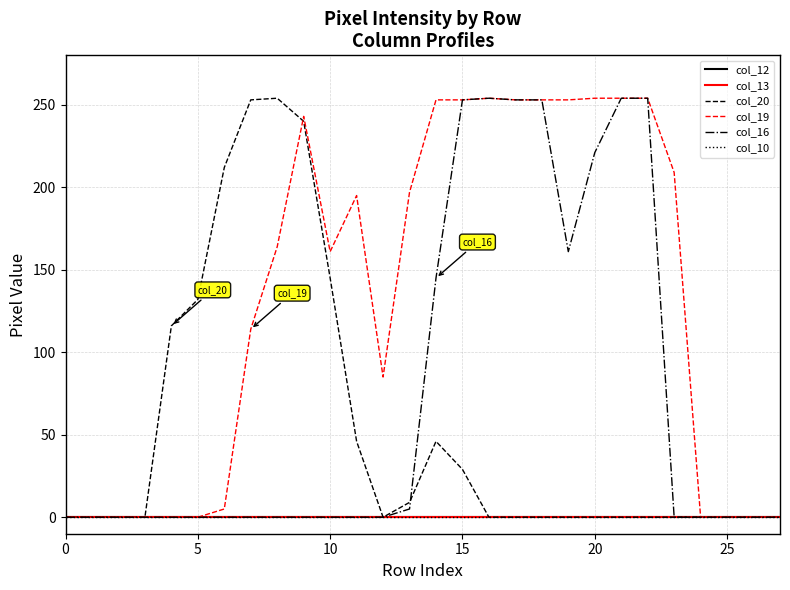

Does the chart display data point markers on the line(s)?

No